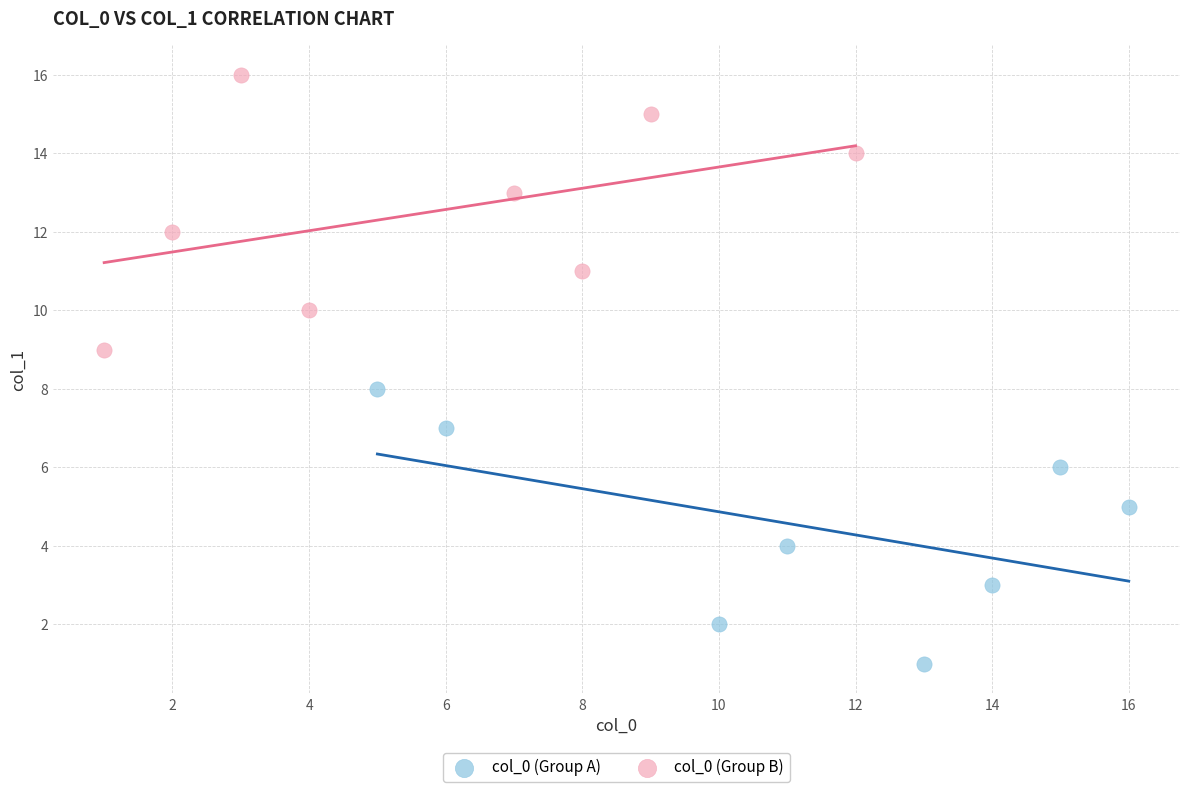

Which series contains the lowest Y value?

col_0 (Group A)